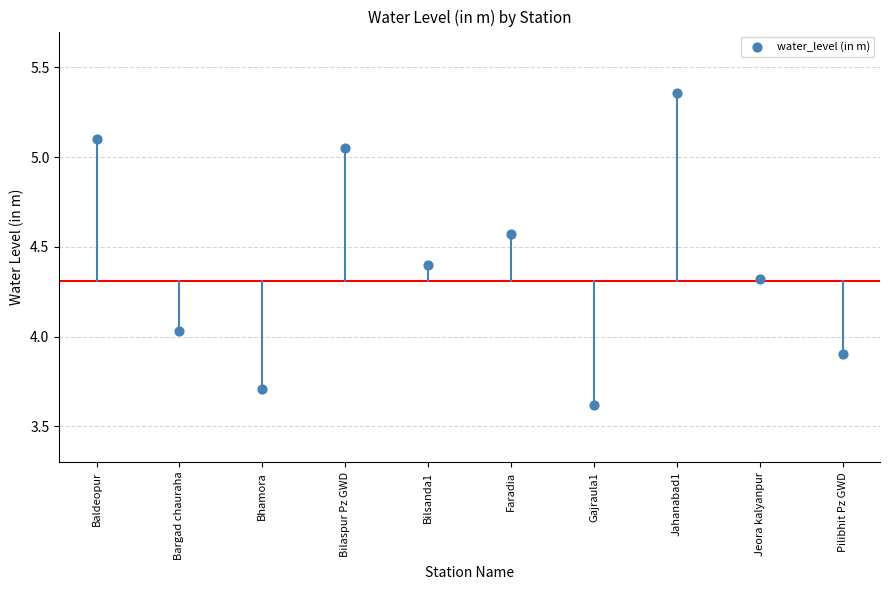

What is the range of Y values (max minus min)?

1.7